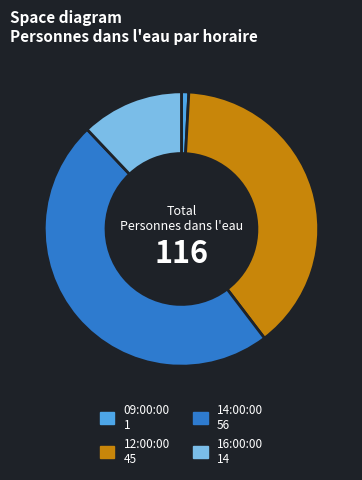

The 16:00:00 slice represents 2% of the pie. True or false?

False